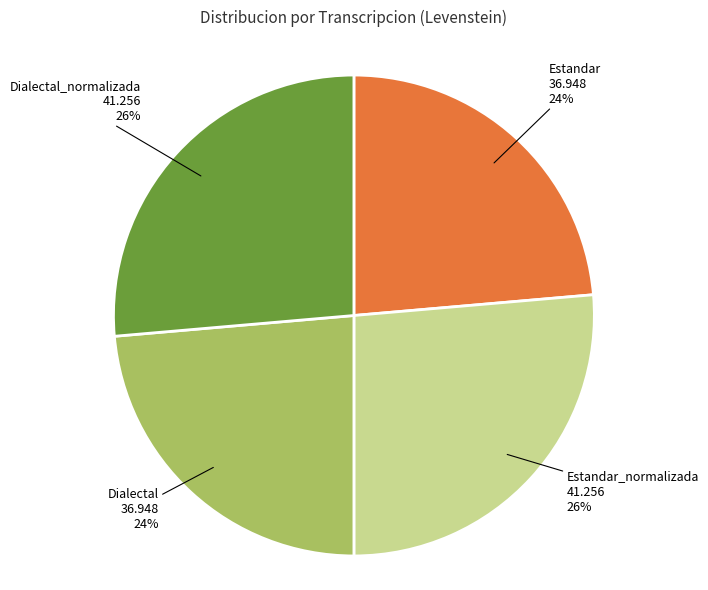

What is the ratio of the value at Dialectal to the value at Dialectal_normalizada?

0.9